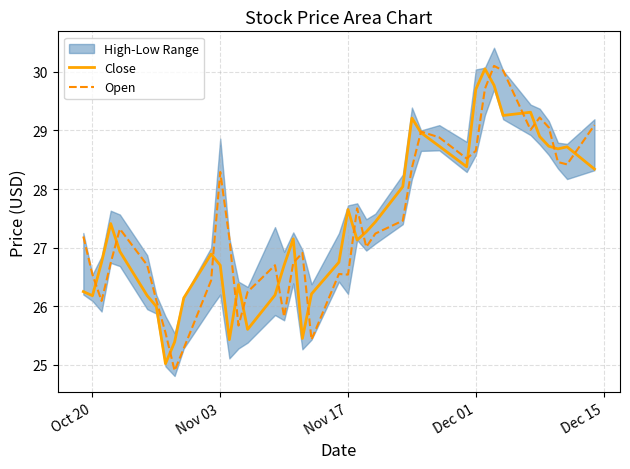

What is the difference between the maximum and minimum values in the Close series?

5.0